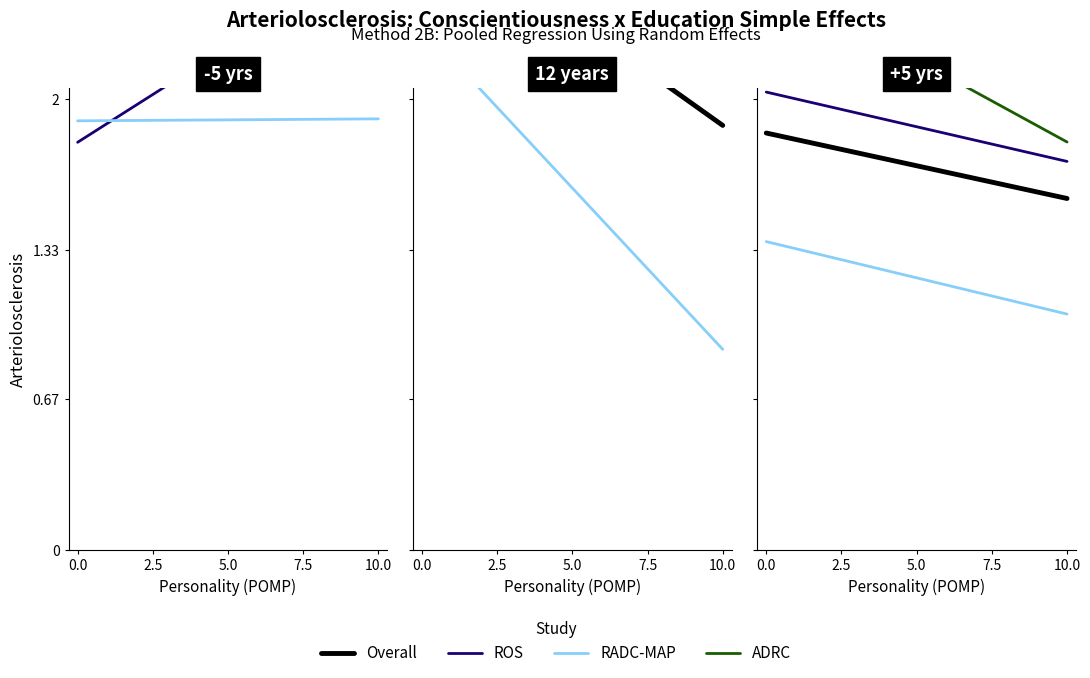

Rank the series at 5.0 from lowest to highest value.

RADC-MAP, Overall, ROS, ADRC